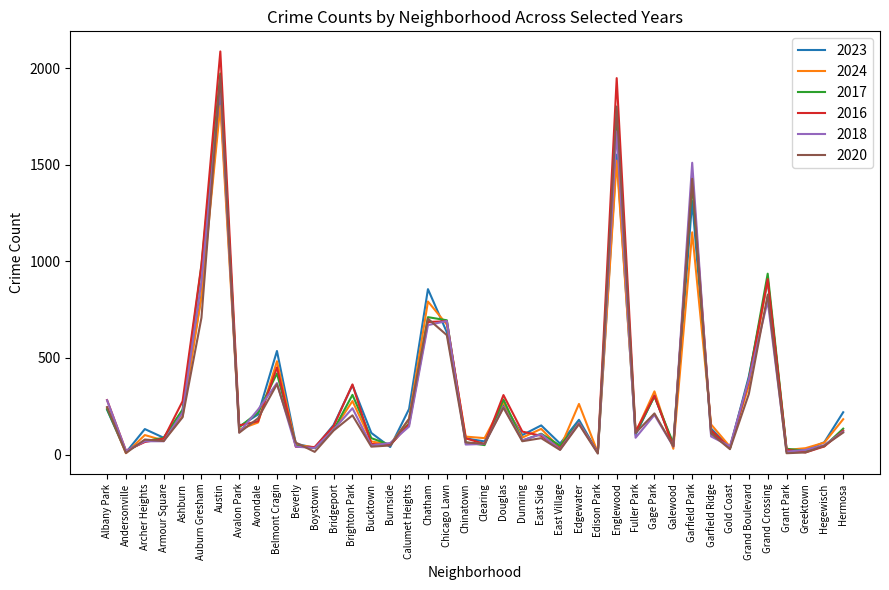

The value of 2017 at Andersonville is 17. True or false?

True